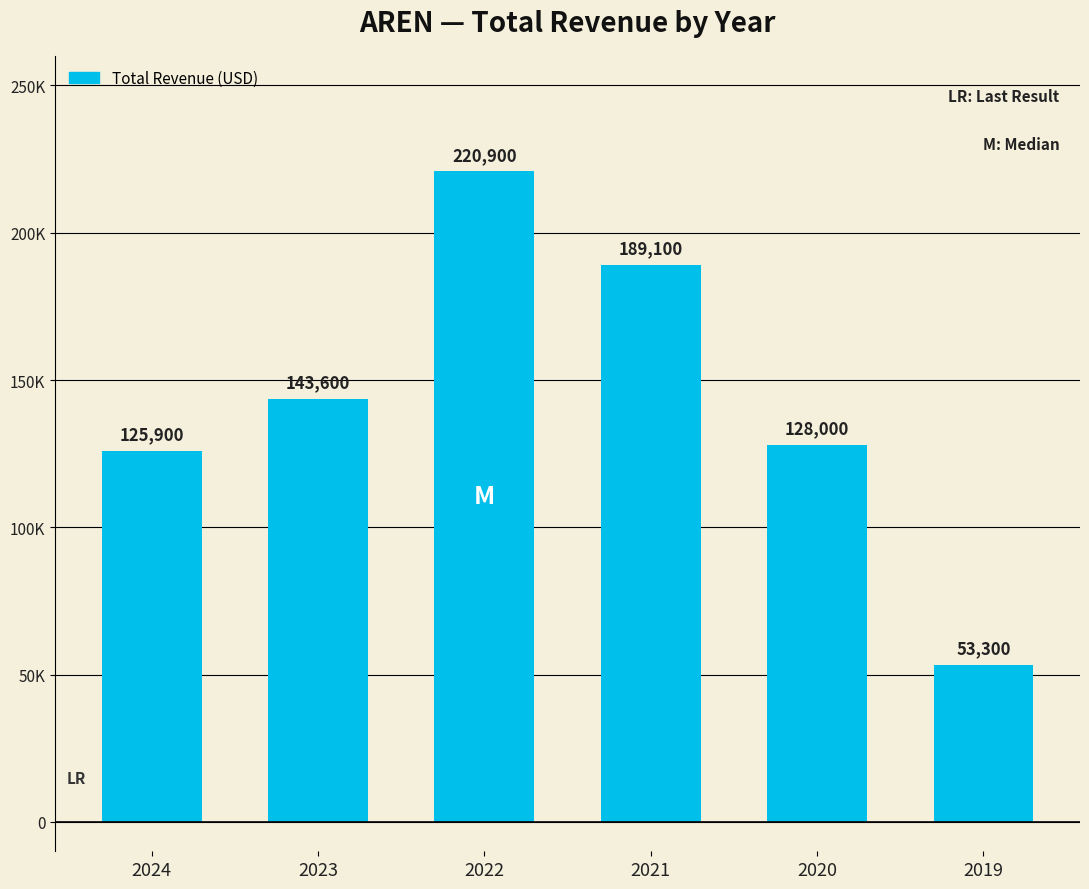

Does the chart contain any negative values?

No